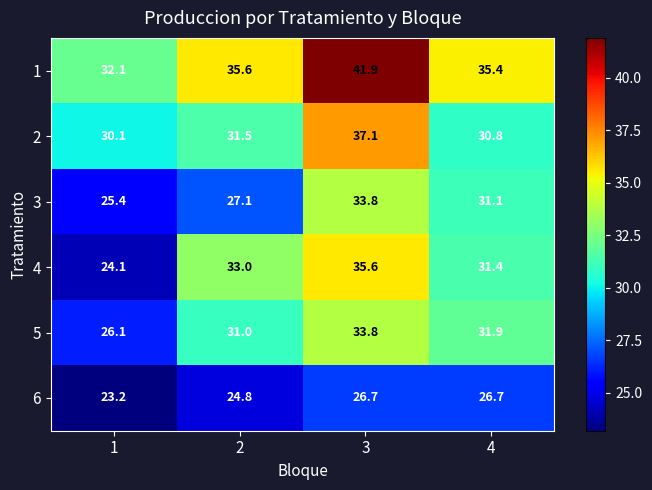

What value does the 1 series have at 4?

35.4